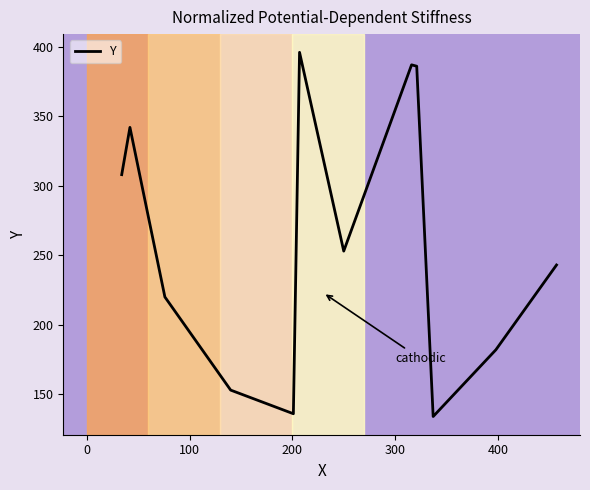

What is the minimum value shown in the chart?

134